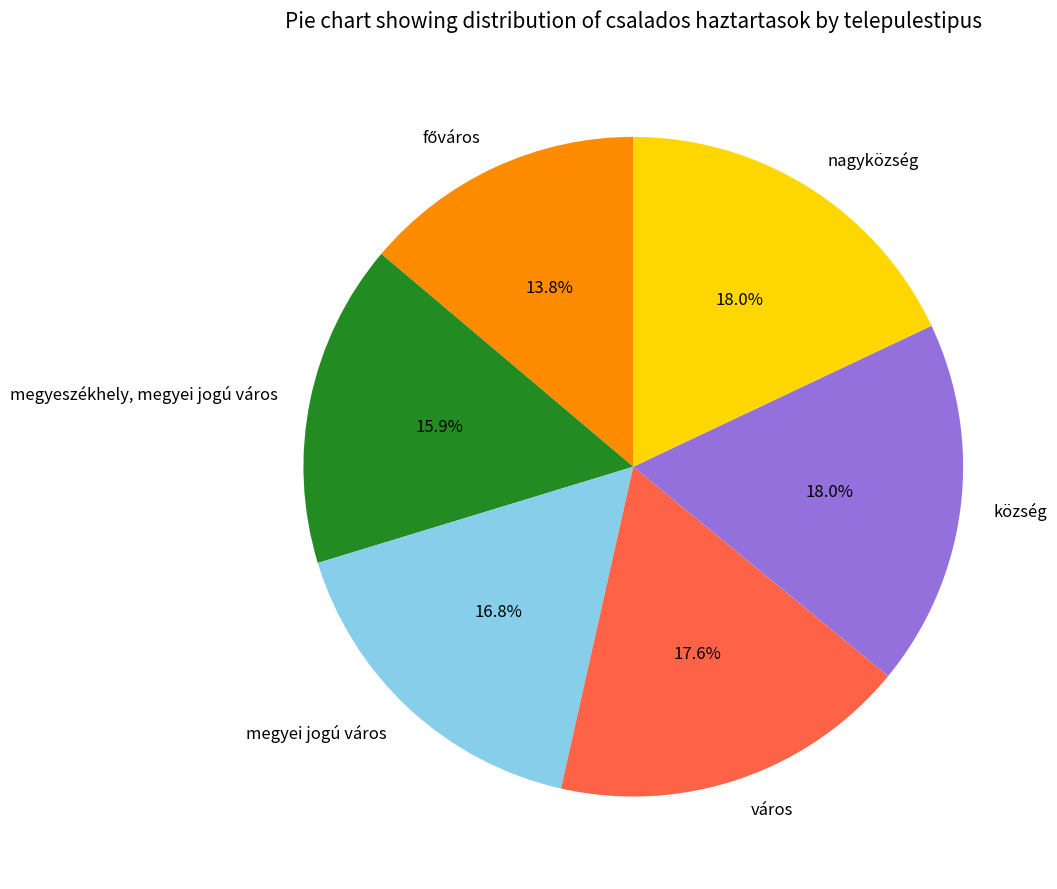

How much of the chart is everything except megyei jogú város?

83.2%